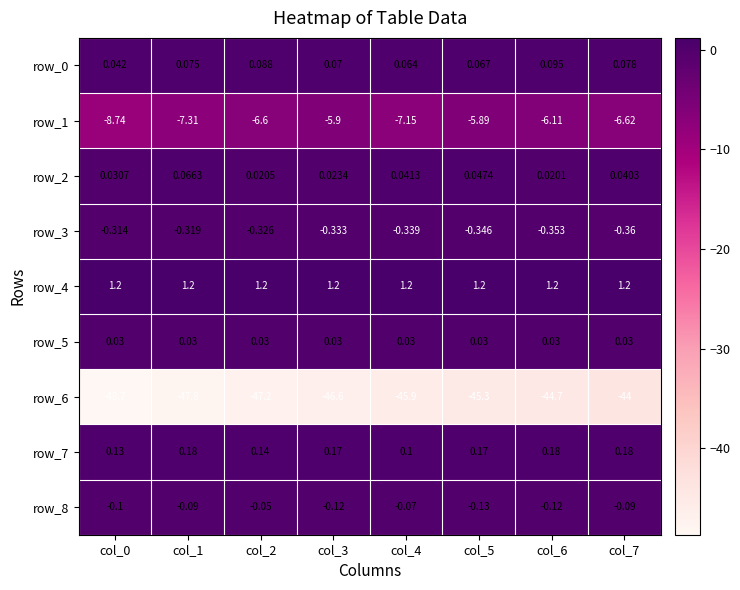

Is the value of row_0 at col_5 greater than the value of row_3 at col_2?

Yes